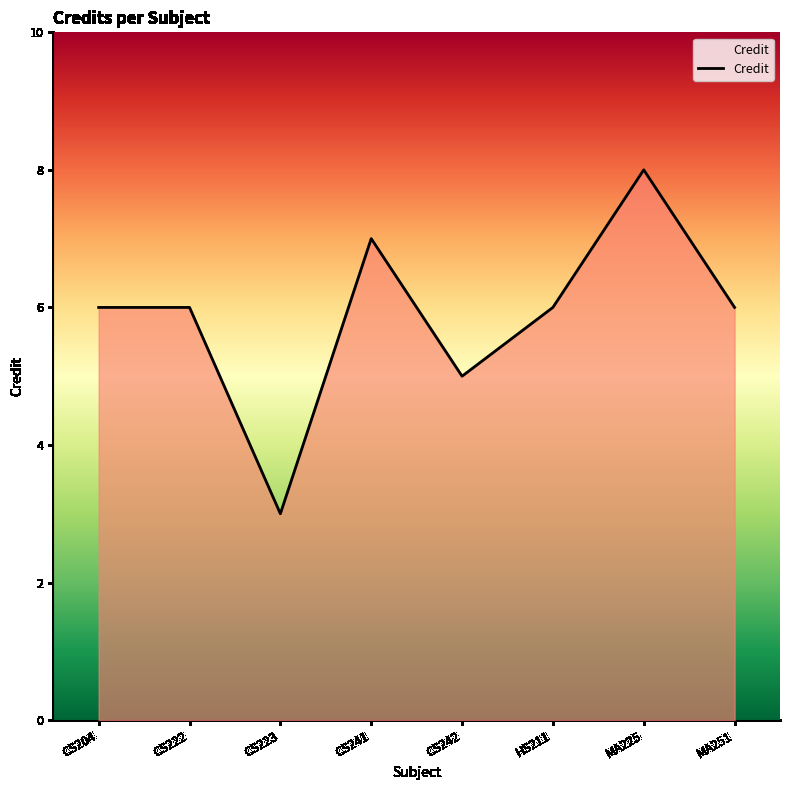

Approximately how many times larger is the value at HS211 compared to CS241?

0.9